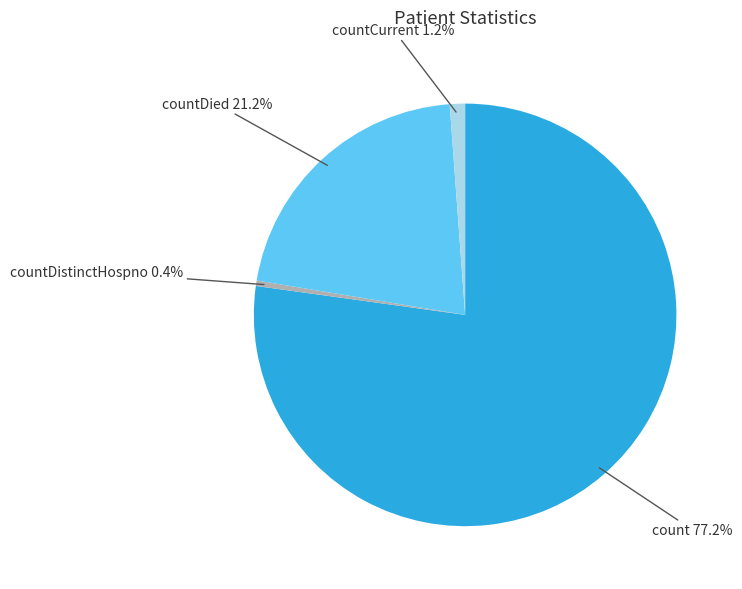

Is there a majority slice in this chart?

Yes